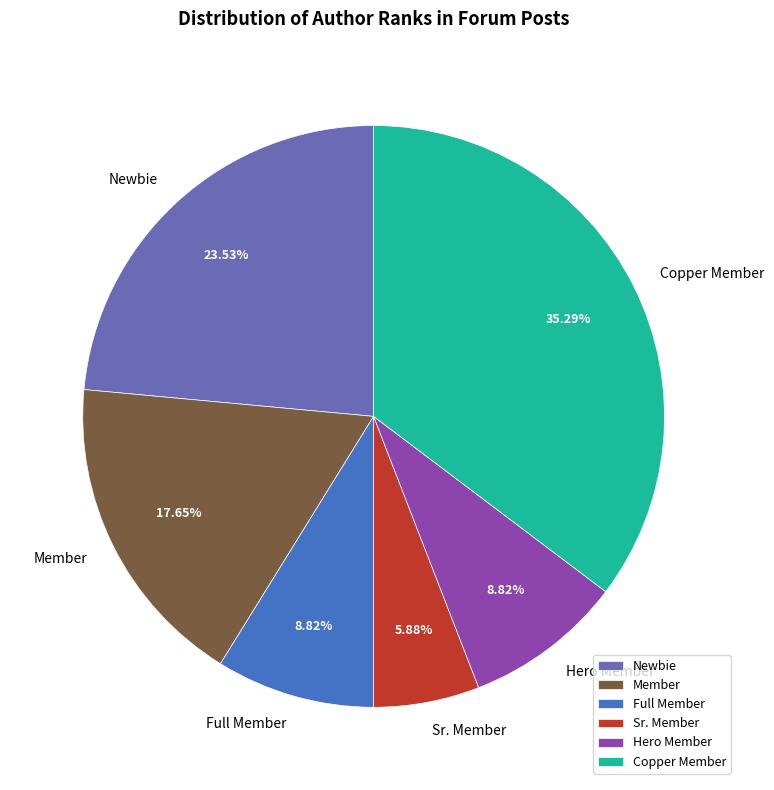

To the nearest percent, what is the combined percentage of Hero Member and Sr. Member?

15%